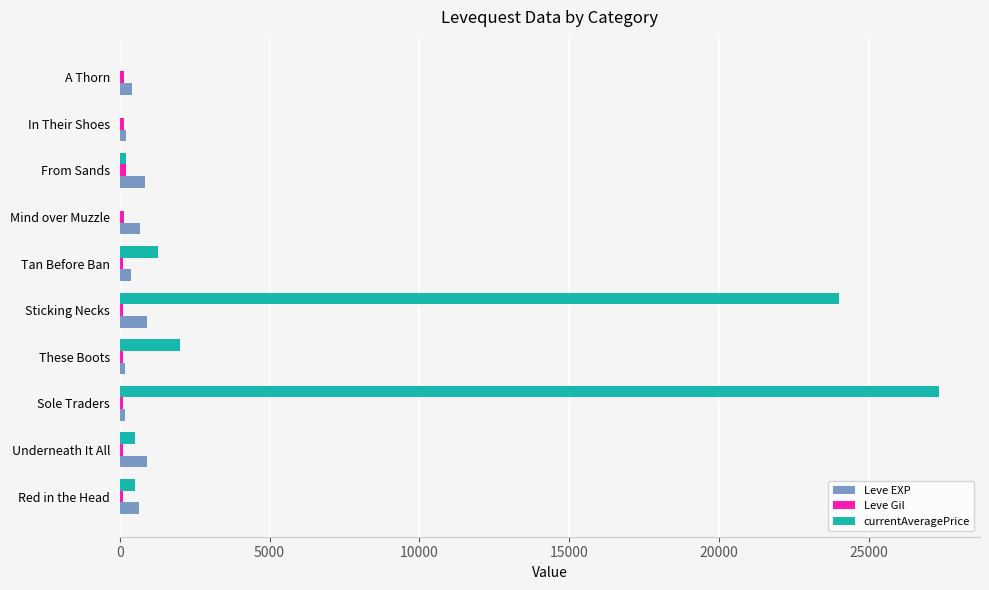

What is the sum of all Leve EXP values?

5250